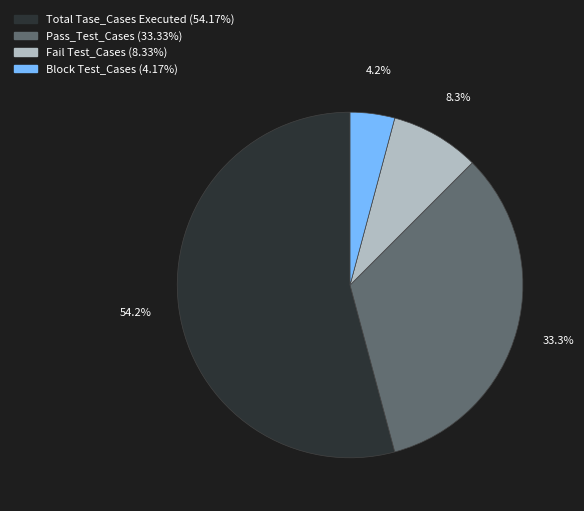

True or false: Total Tase_Cases Executed accounts for 54% of the total.

True